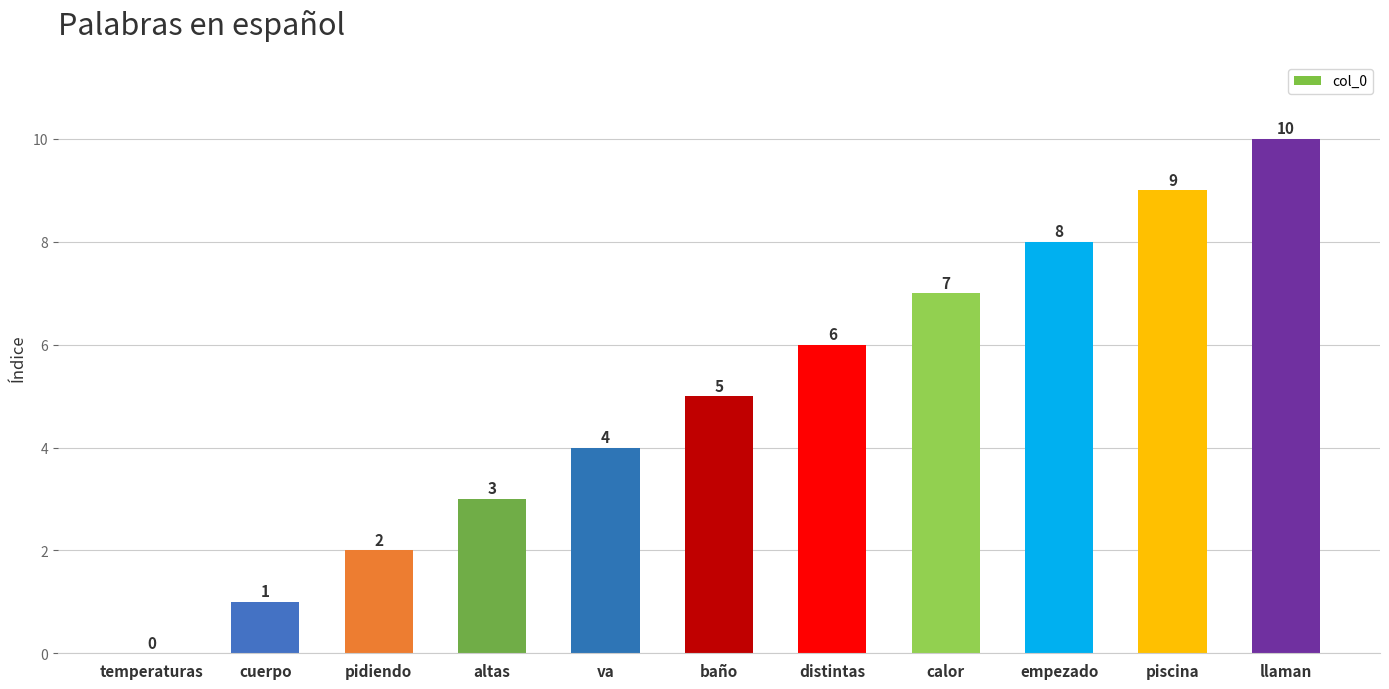

Which category has the highest value across all series?

llaman